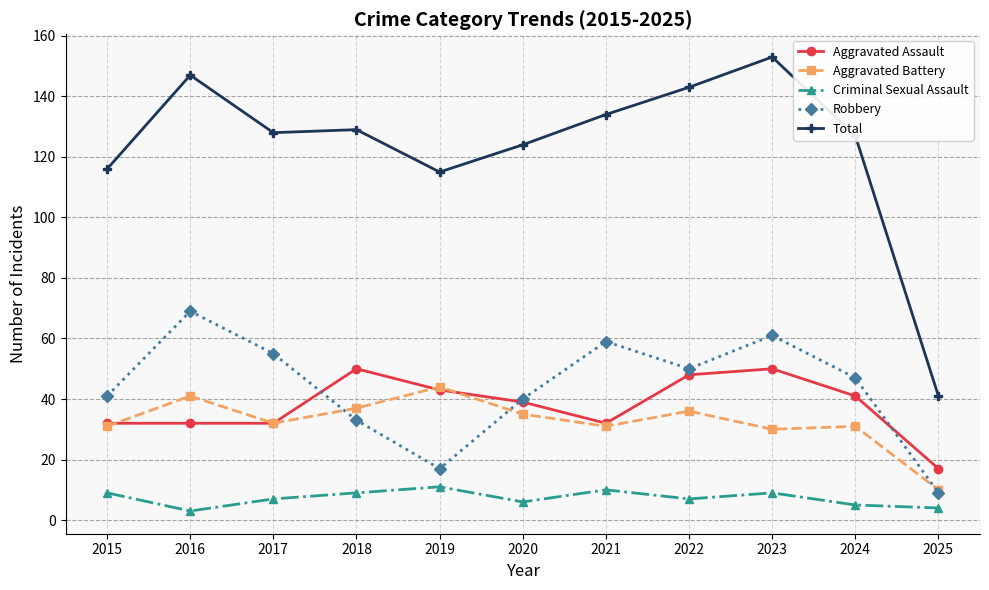

How many data points does each series have?

11